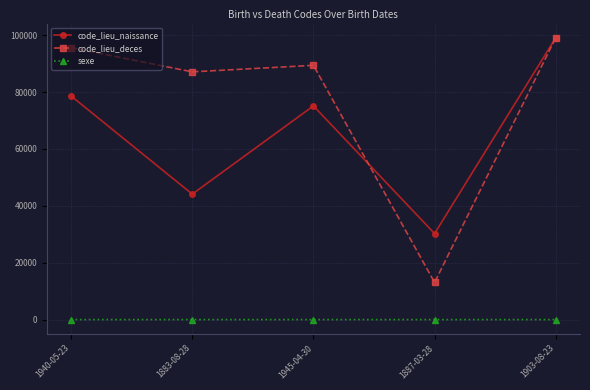

What is the total value across all series at 1945-04-30?

164509